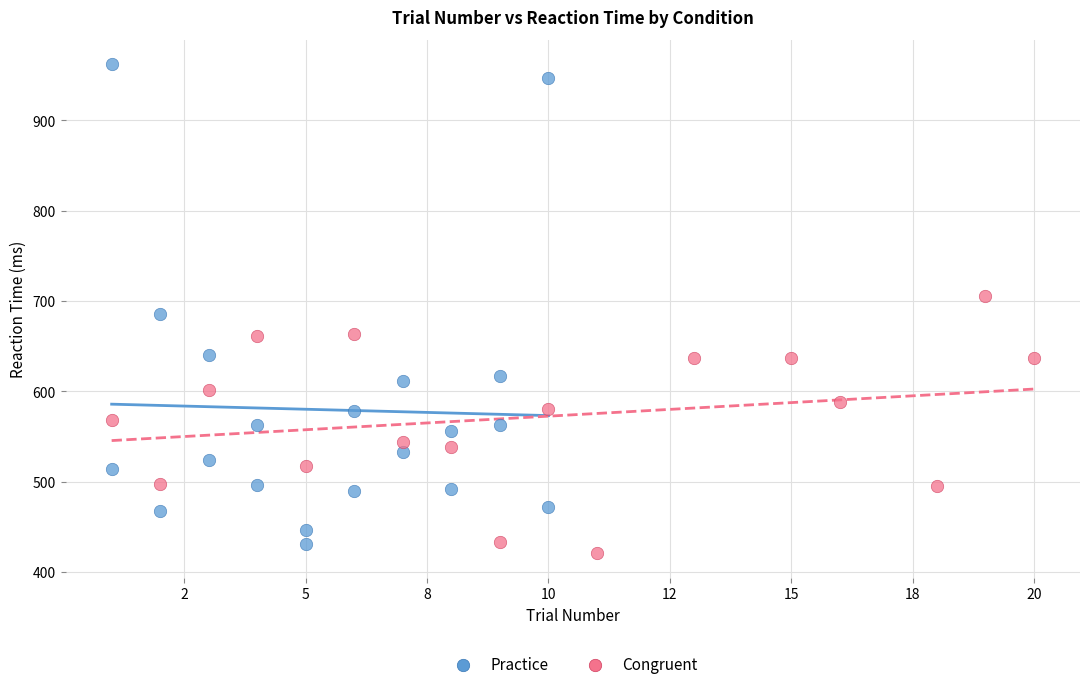

What are all the series names shown in the legend?

Practice, Congruent